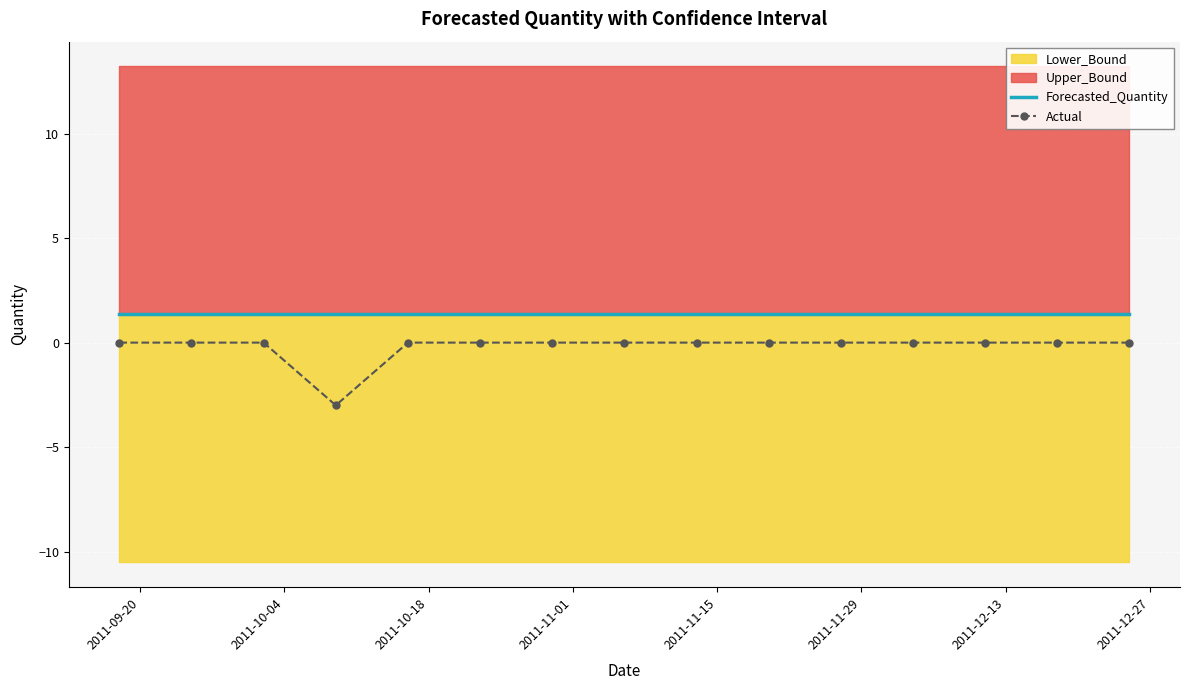

What is the sum of all Actual values?

-3.0